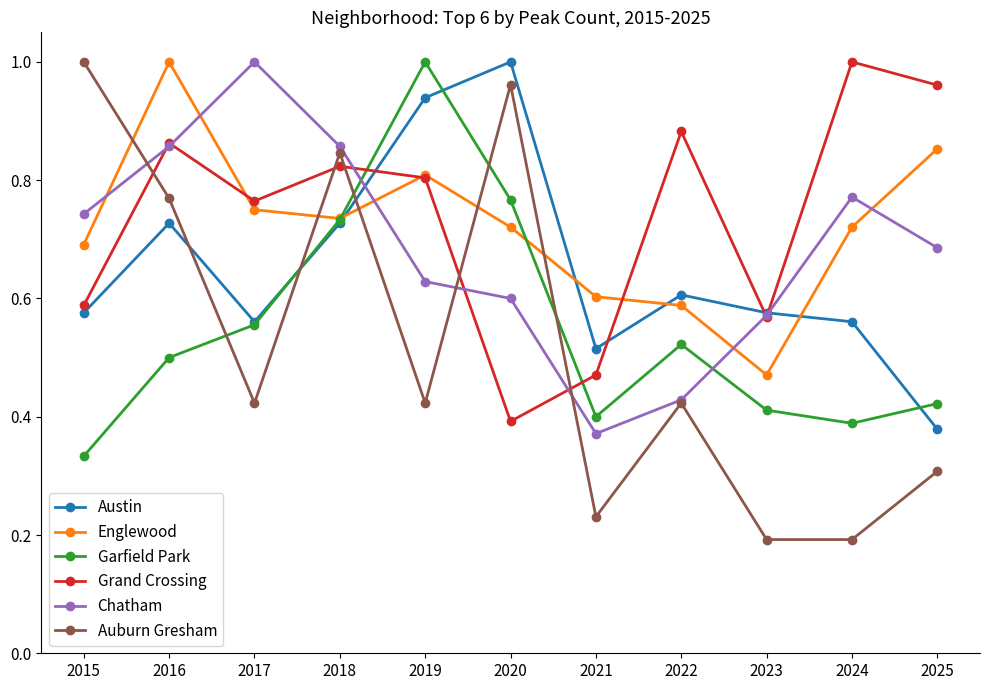

True or false: Chatham has a value of 0.4 at 2025.

False